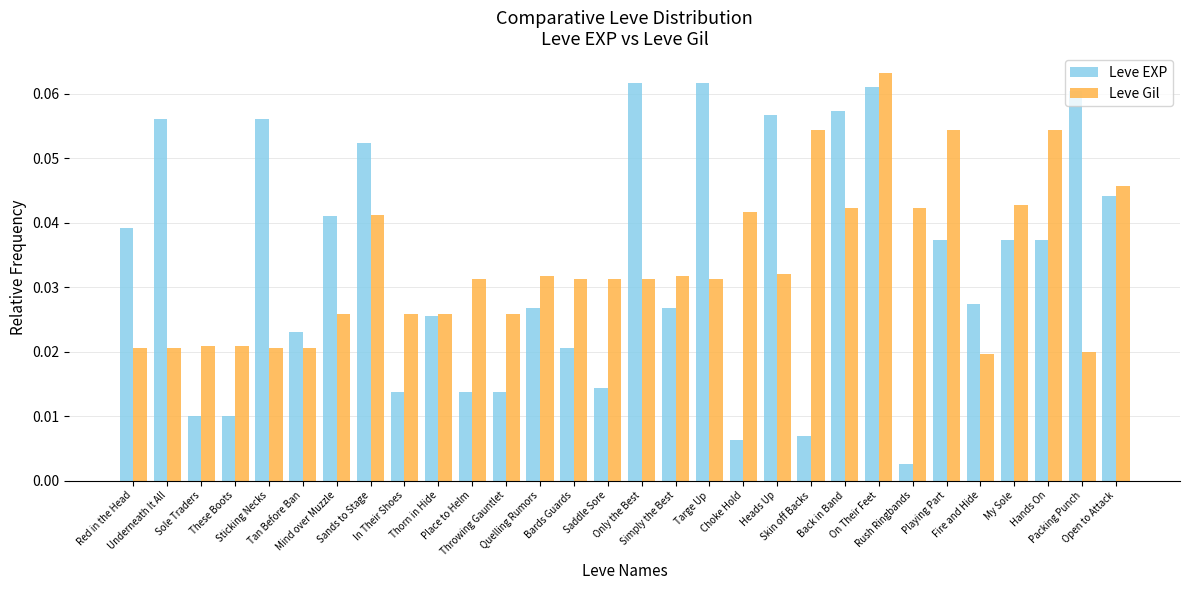

Which series has the largest range (max minus min)?

Leve EXP